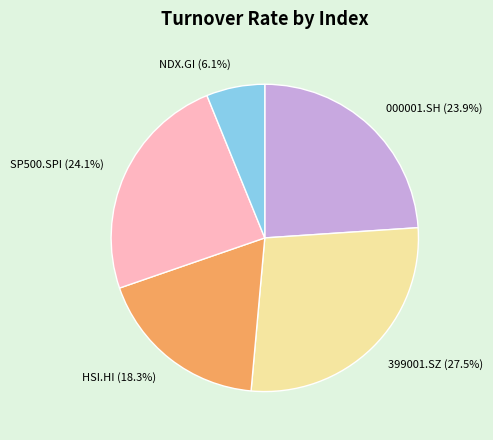

True or false: 399001.SZ accounts for 15% of the total.

False